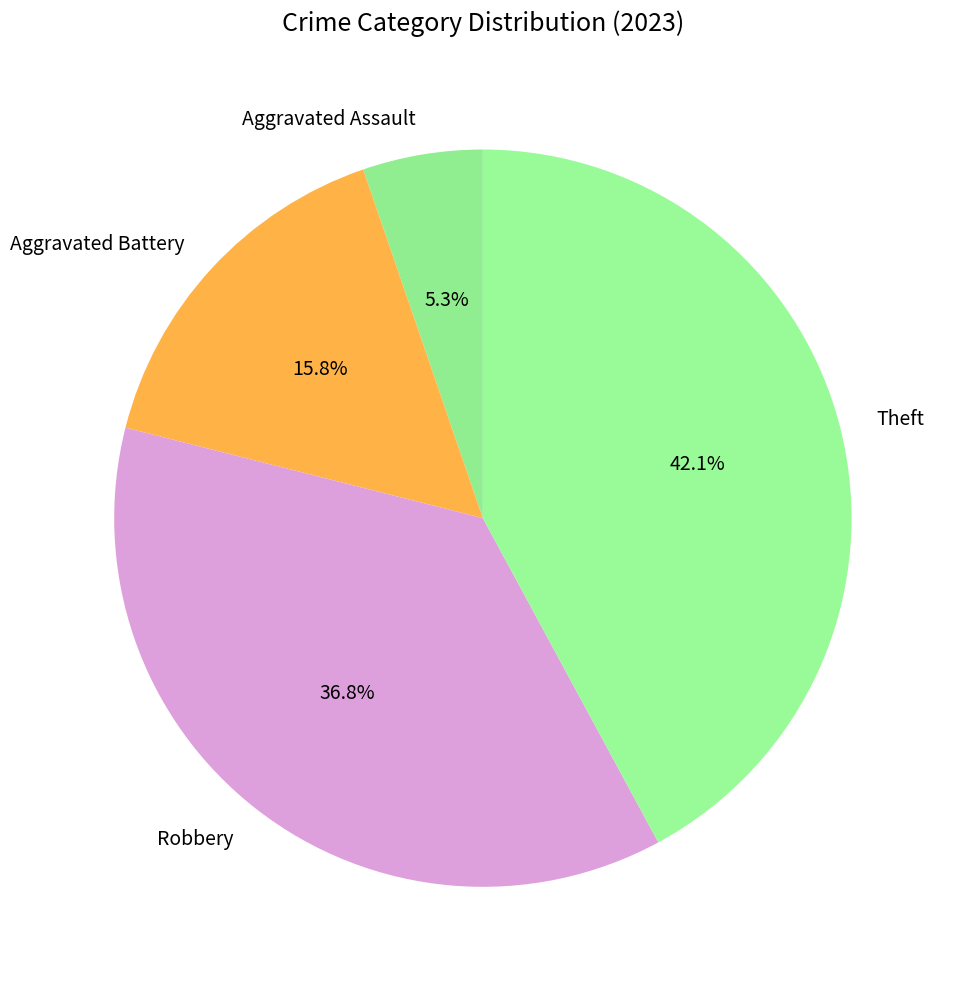

Combined, what portion of the pie is Aggravated Assault and Robbery?

42.1%